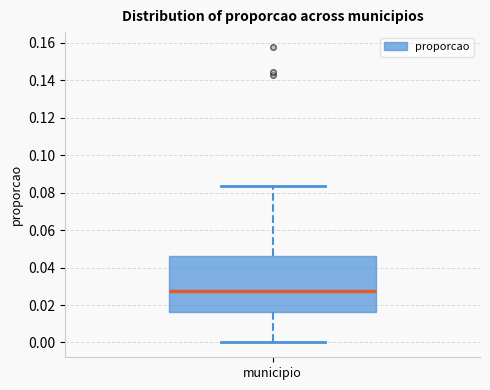

Where is the upper edge of the box for municipio on the y-axis? The values are not printed on the chart, so give them approximately, as read against the axis.

0.046